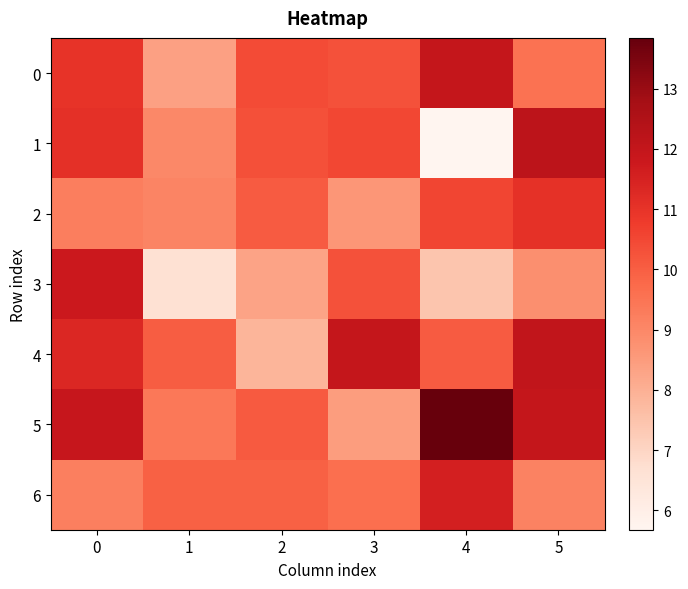

Reading left to right, extract all data points from this chart.

0: 0=11.0	1=8.4	2=10.4	3=10.3	4=12.0	5=9.6
1: 0=11.1	1=9.0	2=10.3	3=10.5	4=5.7	5=12.2
2: 0=9.2	1=9.1	2=10.1	3=8.6	4=10.5	5=11.0
3: 0=11.8	1=6.7	2=8.3	3=10.3	4=7.5	5=8.8
4: 0=11.3	1=10.0	2=7.9	3=12.0	4=10.1	5=12.0
5: 0=11.9	1=9.4	2=10.1	3=8.5	4=13.8	5=12.0
6: 0=9.2	1=9.9	2=9.9	3=9.6	4=11.6	5=9.1